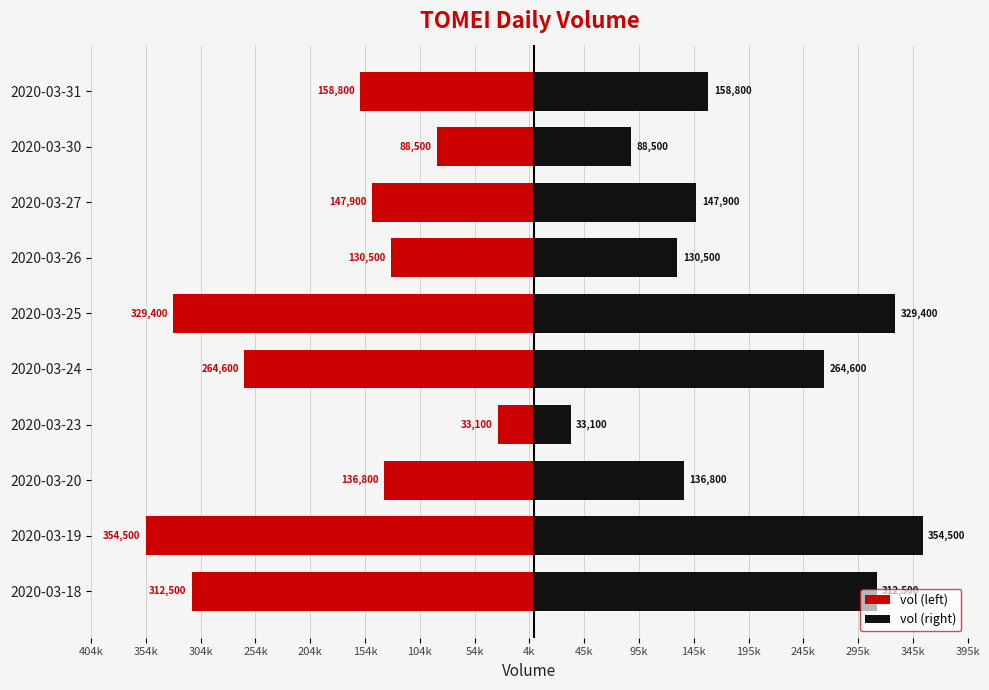

What are all the series names shown in the legend?

vol (left), vol (right)